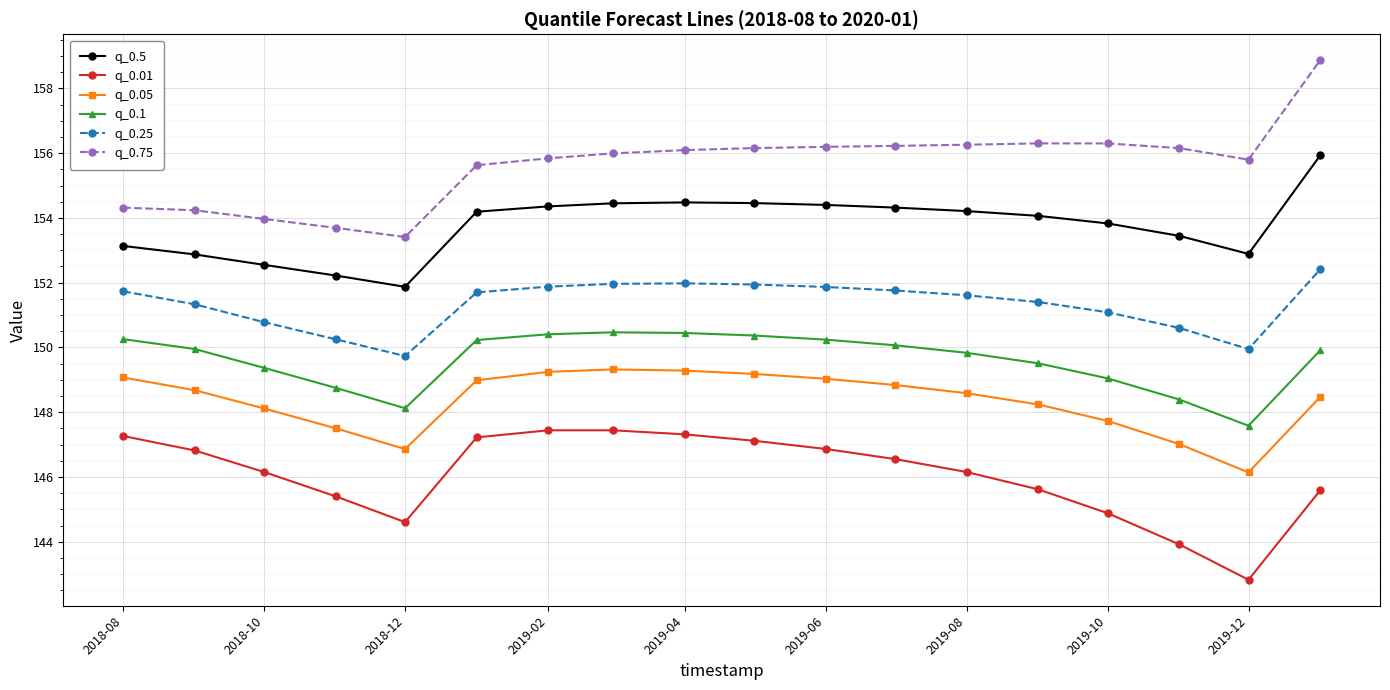

What is the minimum value for q_0.1?

147.6